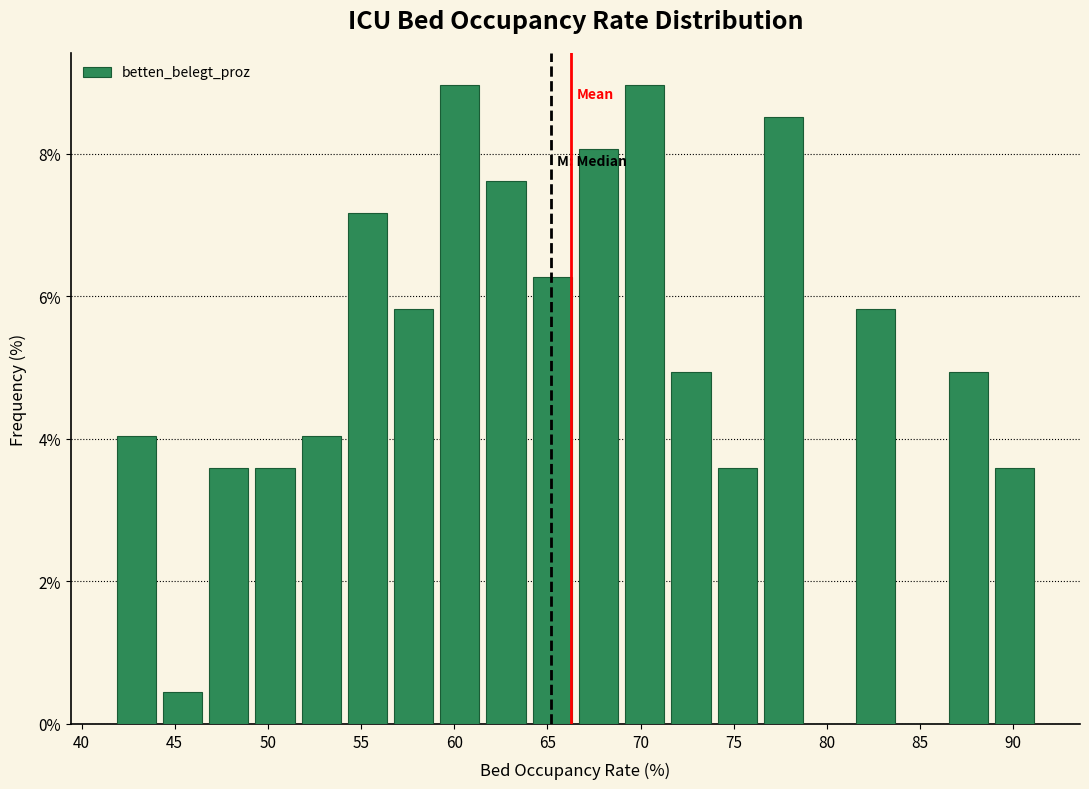

How tall is the bar that spans 54.0 to 56.5 on the x-axis? Neither the bar edges nor the heights are printed on the chart, so give them approximately, as read against the axes.

7.2